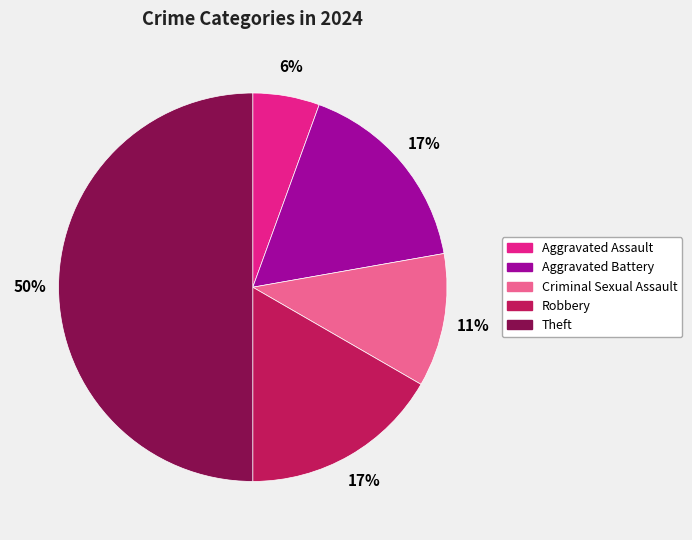

Which has a higher value, Robbery or Aggravated Assault?

Robbery